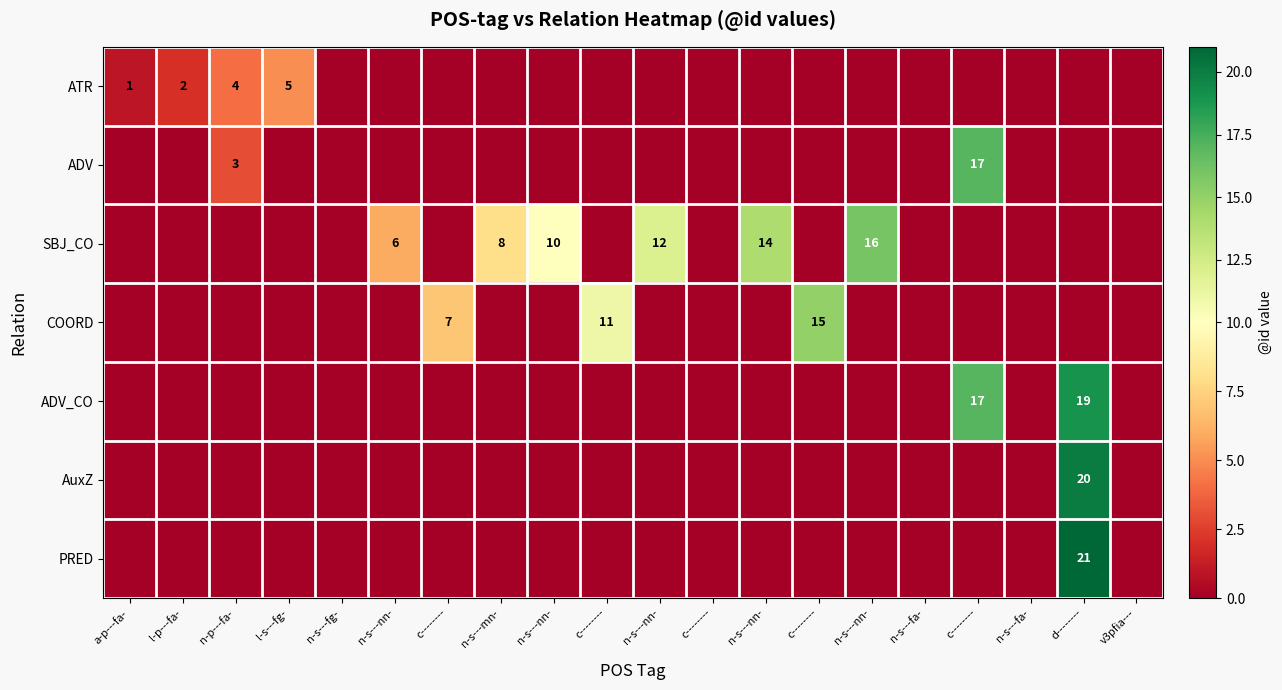

What is the average value of the SBJ_CO series?

3